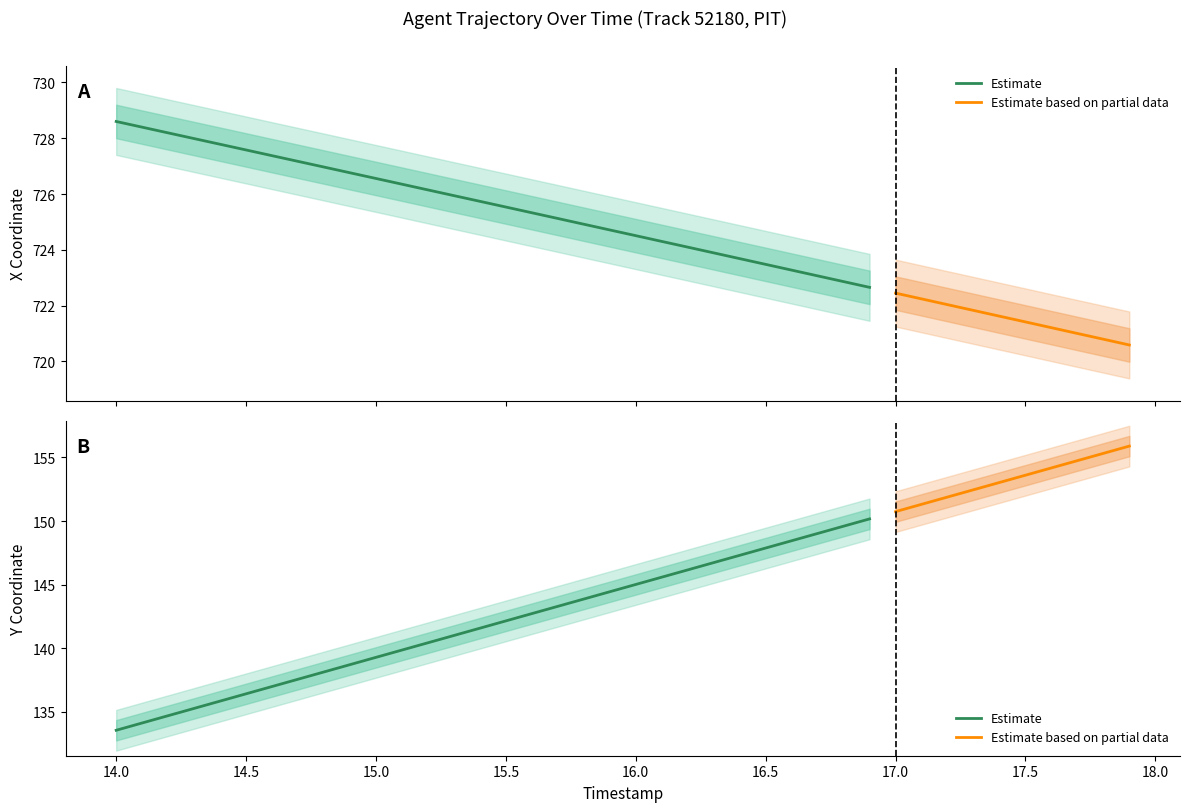

True or false: Y and X cross at least once.

False